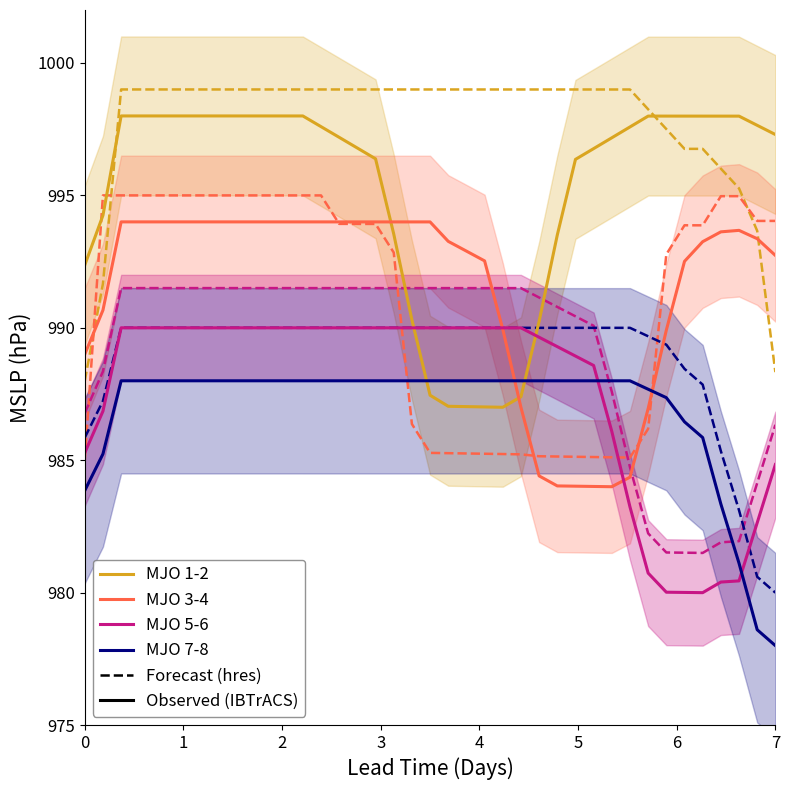

How many times do MJO 3-4 and MJO 1-2 cross each other?

2